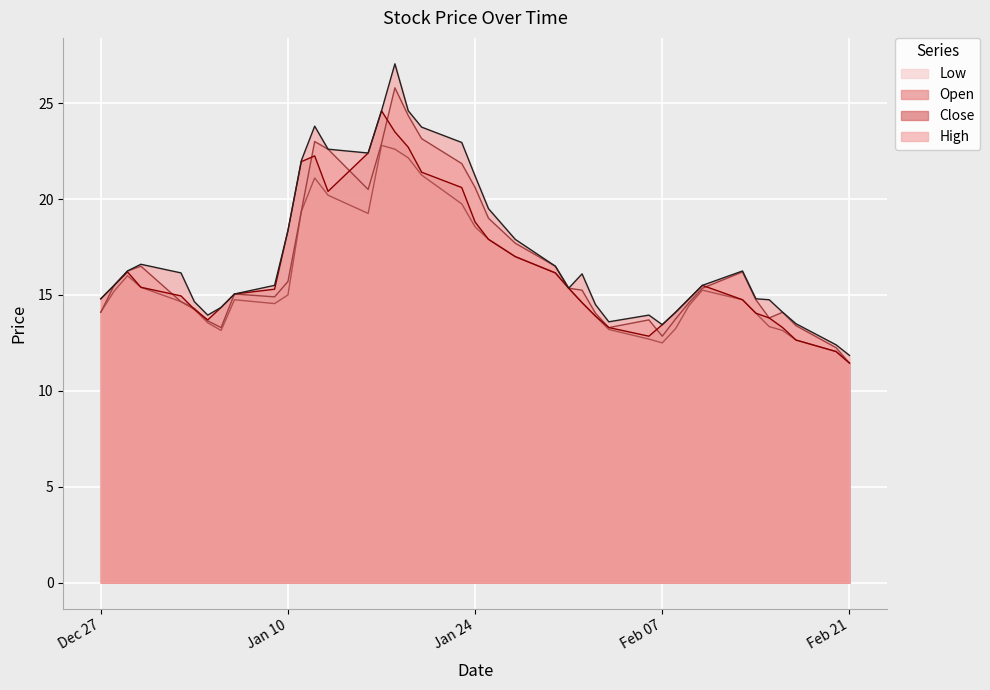

The Low series shows 3.7 at 2023-02-10. True or false?

False